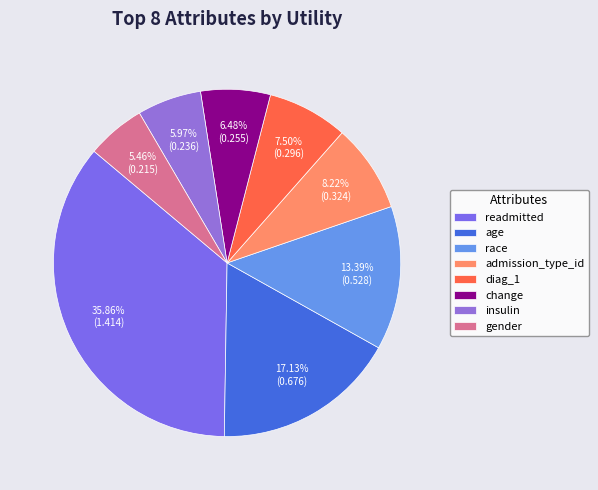

To the nearest percent, what is the difference between the change and insulin slice percentages?

1%